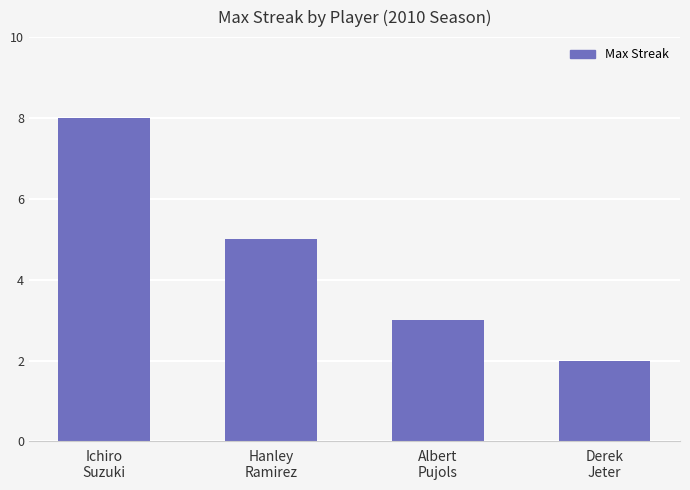

Approximately how many times larger is the value at Ichiro
Suzuki compared to Hanley
Ramirez?

1.6